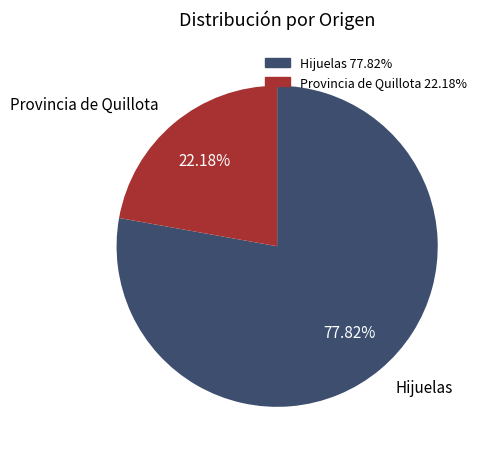

Is the sum of Provincia de Quillota and Hijuelas greater than half?

Yes